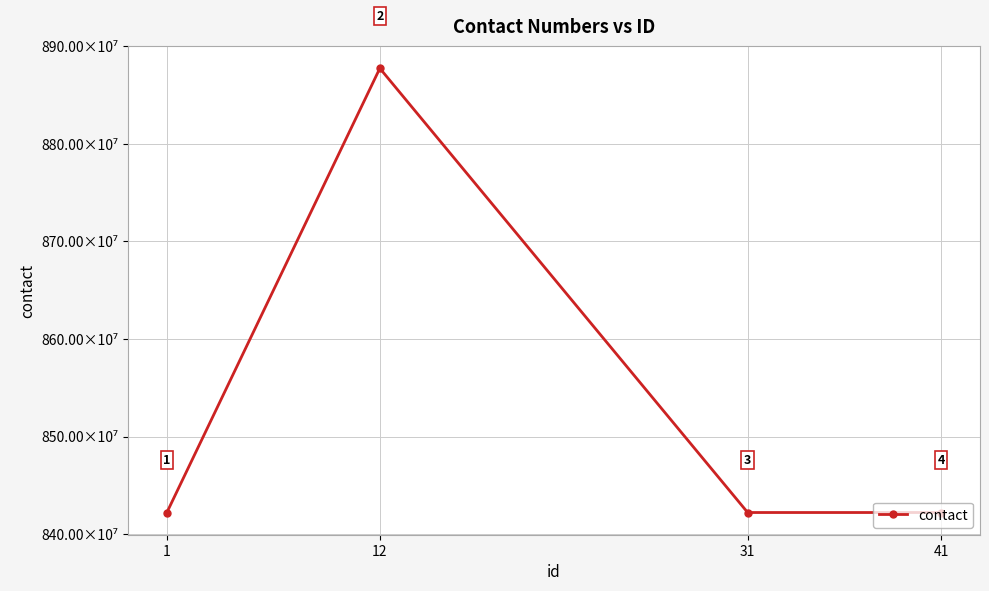

Reading right to left, extract all data points from this chart.

41=8422082578	31=8422082778	12=8877559966	1=8422082978